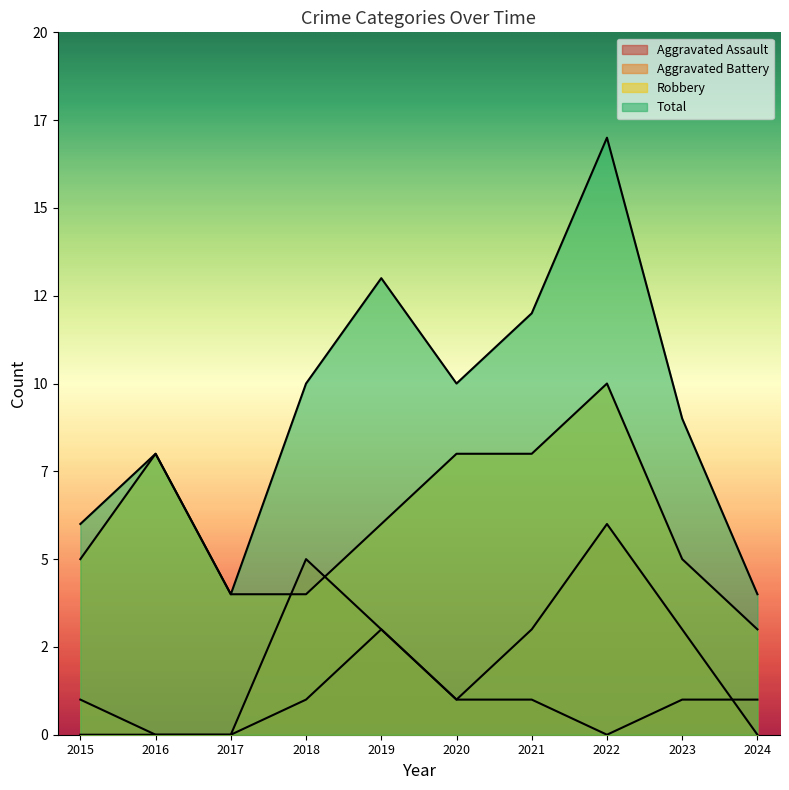

True or false: Aggravated Assault has a value of 1 at 2021.

True